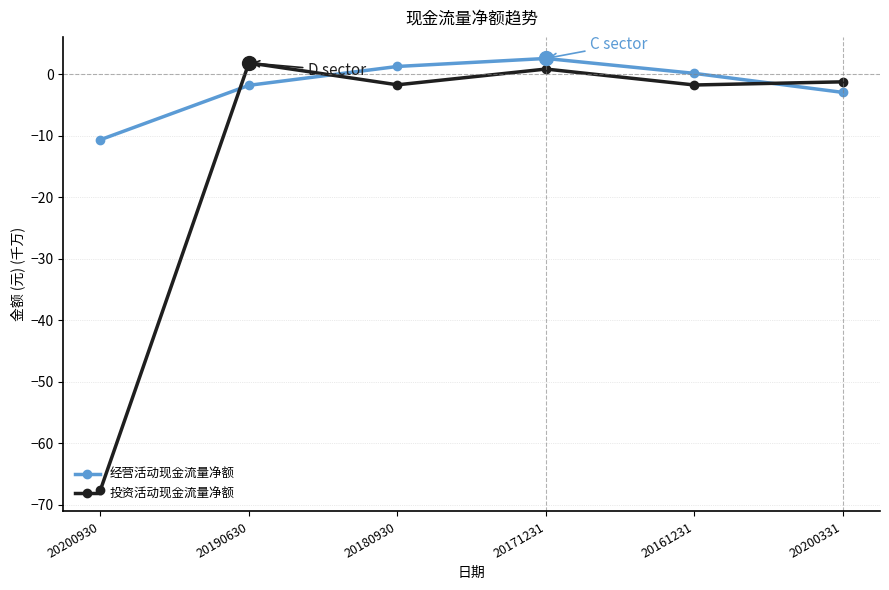

At which label is 经营活动现金流量净额 closest to -4?

20200331